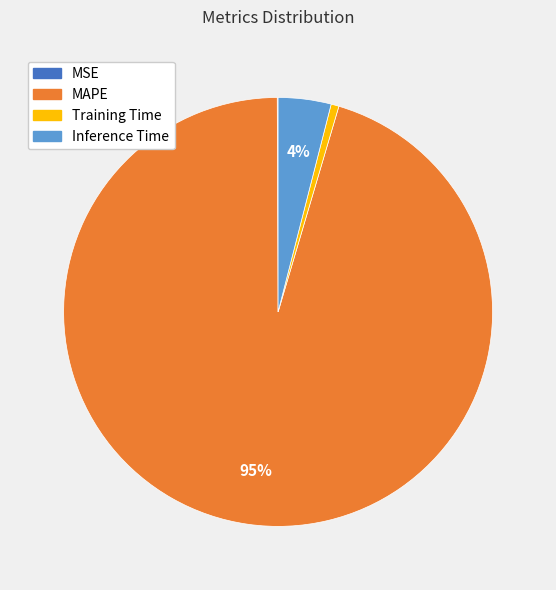

Which category has the biggest portion of the pie?

MAPE